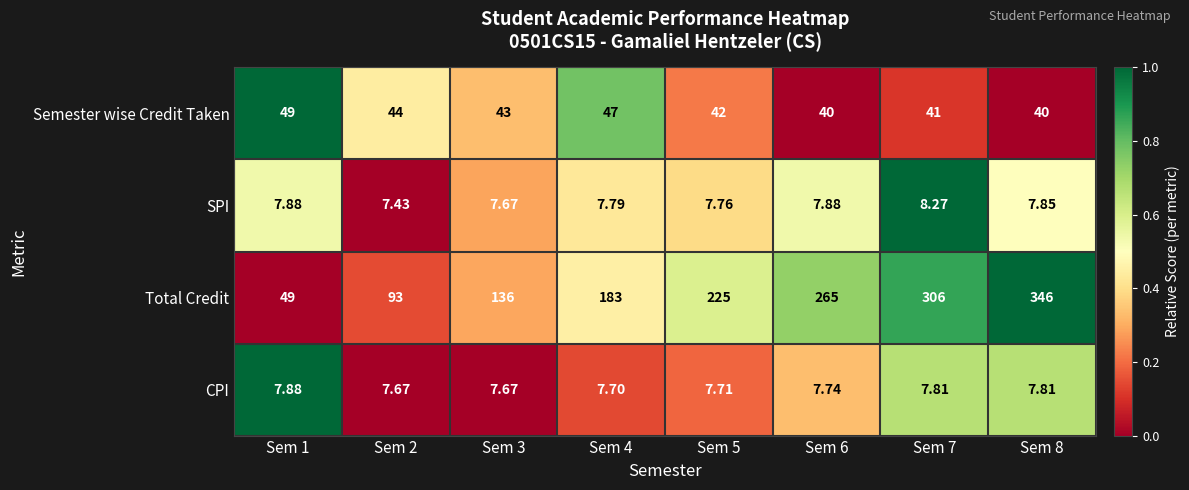

Which series has the largest total across all categories?

Total Credit